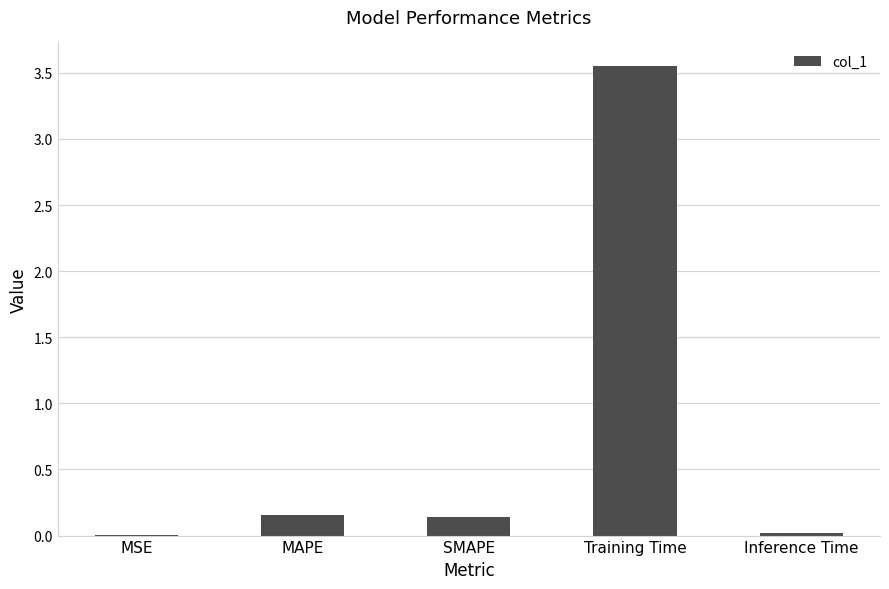

What is the change in value from MSE to MAPE?

+0.1